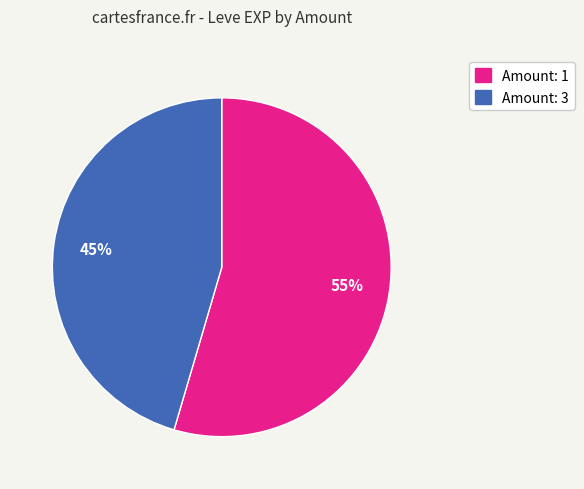

Is there any slice that represents more than half of the pie?

Yes